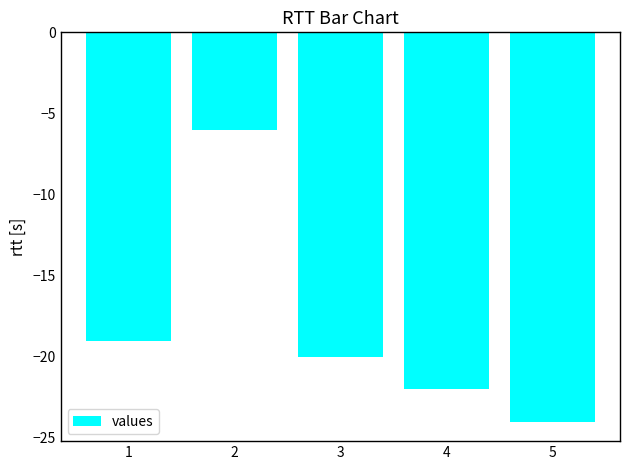

What is the difference between the values at 2 and 1?

13